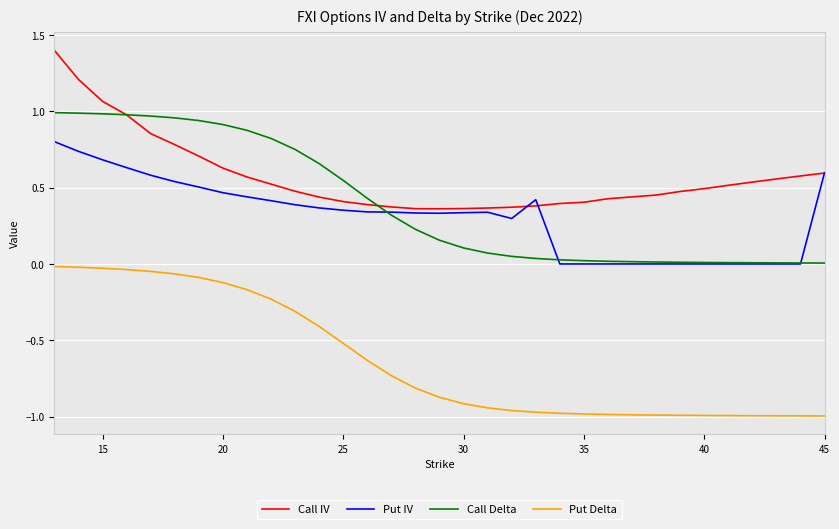

List the series in order of their peak value, lowest first.

Put Delta, Put IV, Call Delta, Call IV